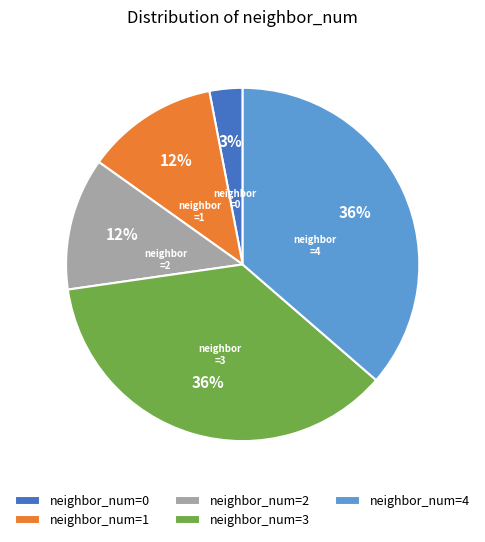

Does any single category account for the majority?

No